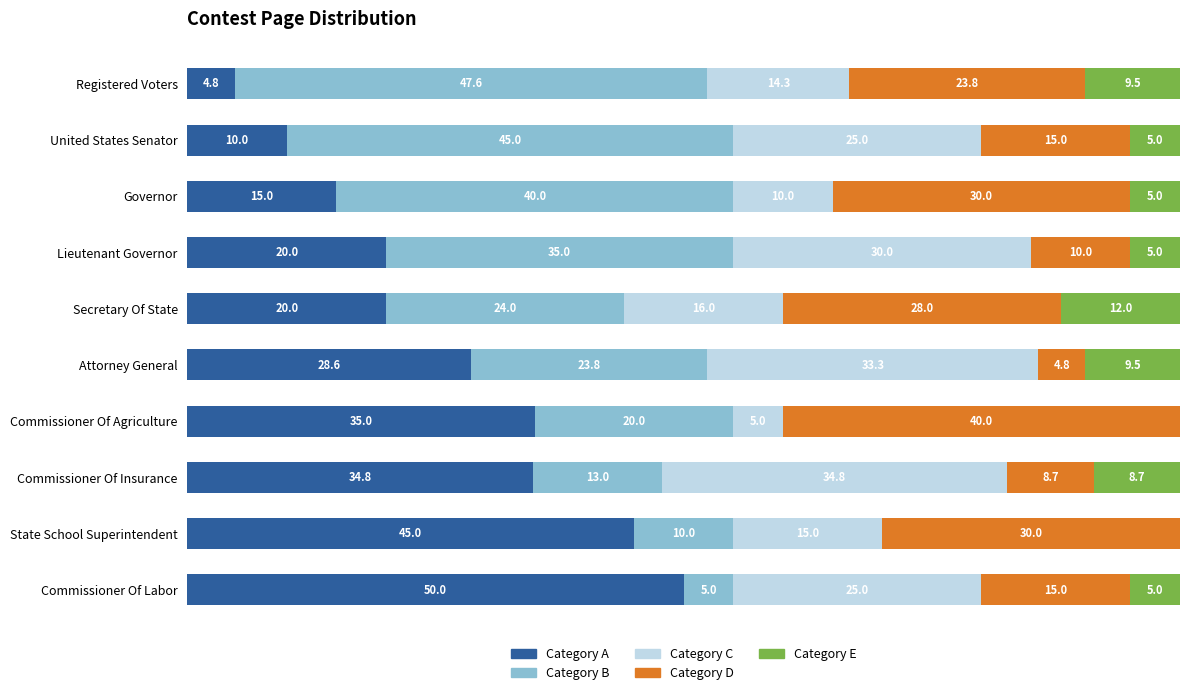

What are all the series names shown in the legend?

Category A, Category B, Category C, Category D, Category E